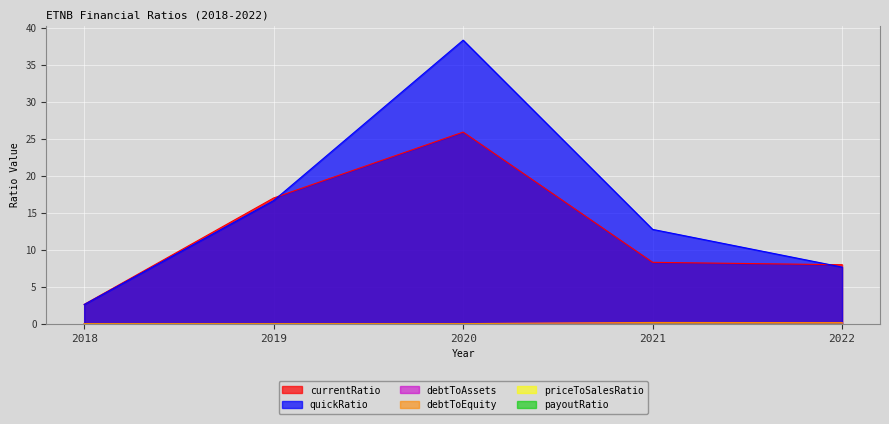

Is the value of debtToEquity at 2022 greater than the value of currentRatio at 2022?

No